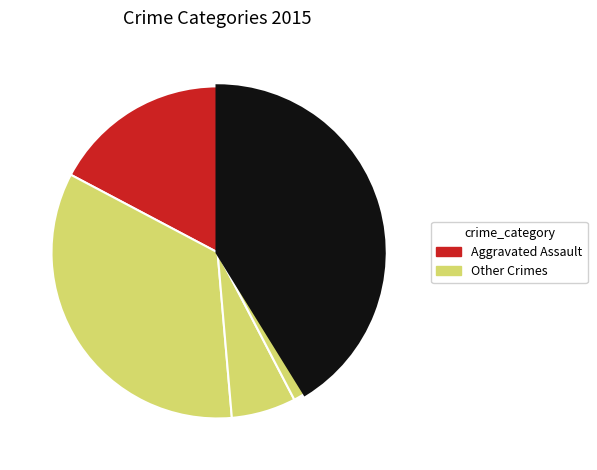

How many slices are in this pie chart?

5